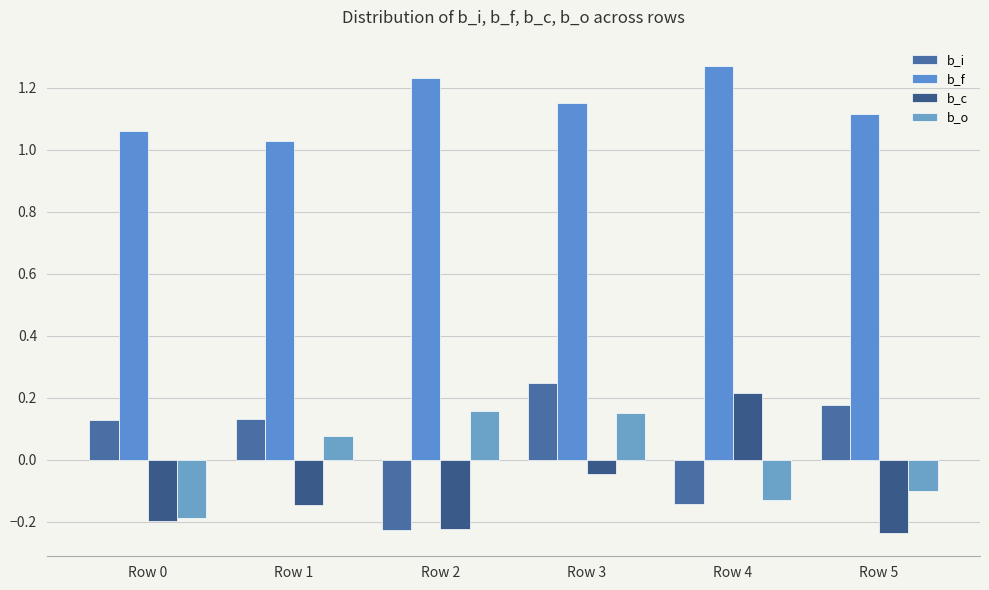

At which category is the sum across all series the highest?

Row 3